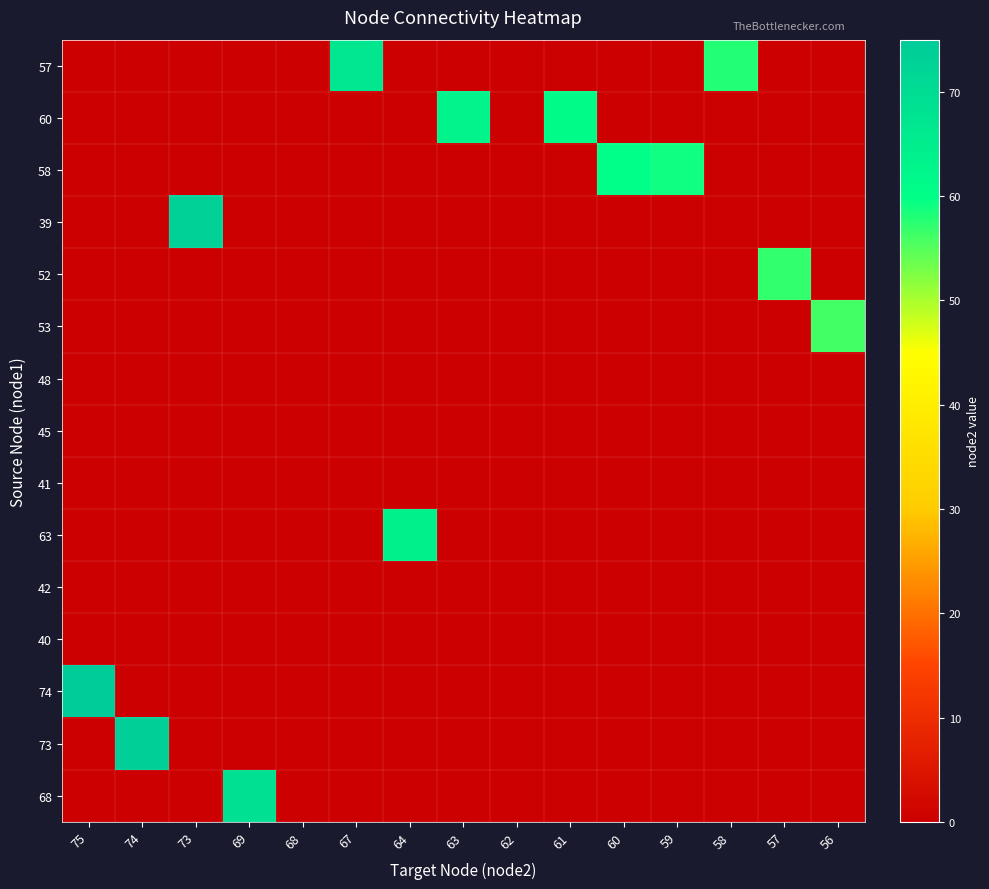

What is the difference between the highest and lowest values at 69?

69